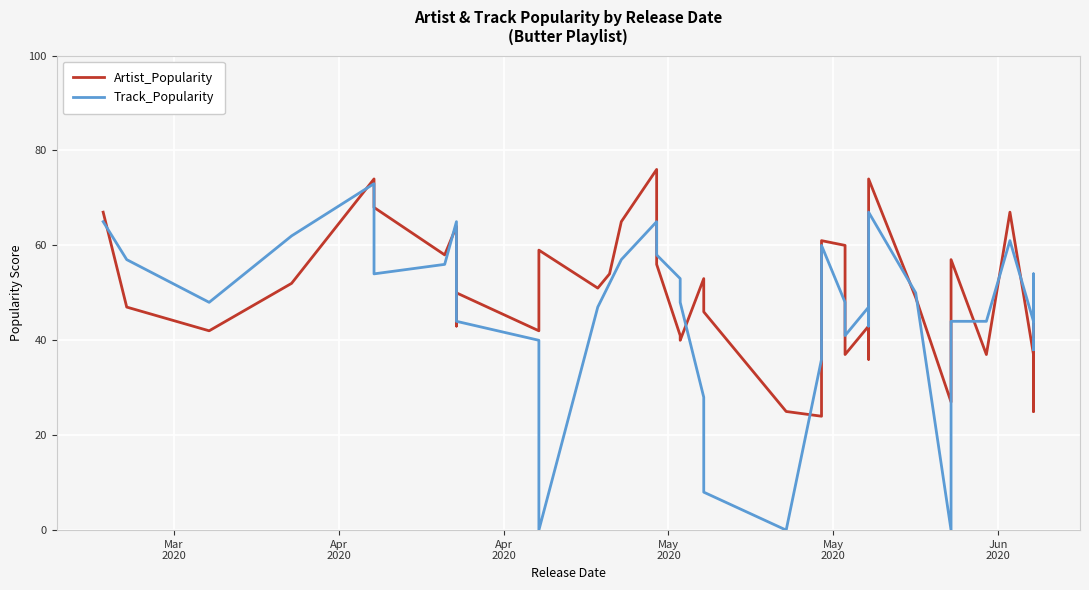

List the series in order of their overall mean, lowest first.

Track_Popularity, Artist_Popularity